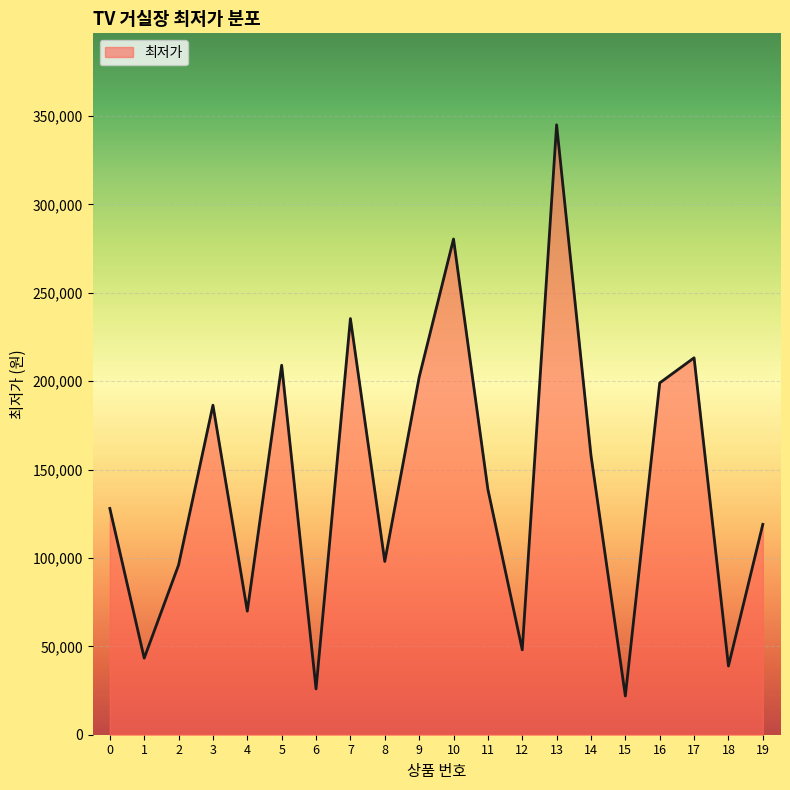

What is the approximate value at 6?

25900